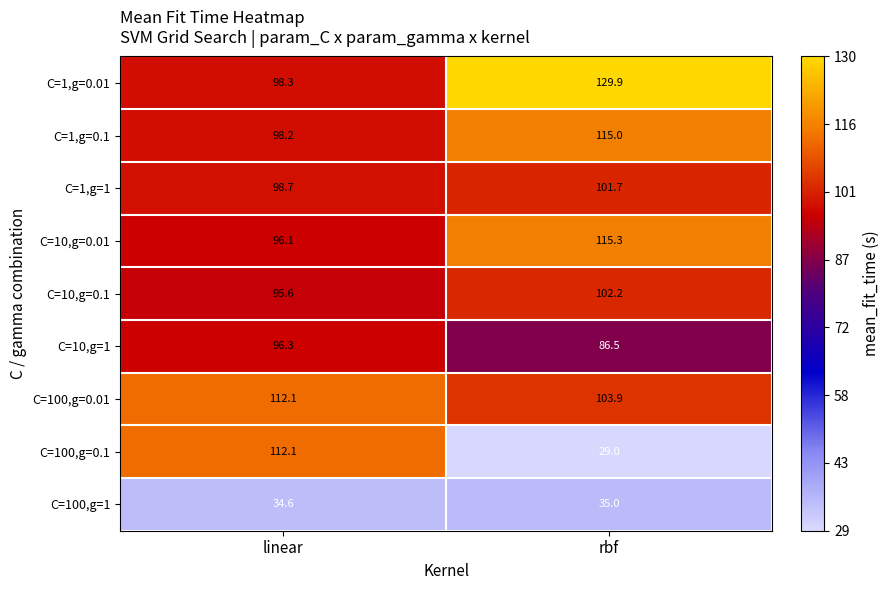

At which category is the sum across all series the highest?

linear